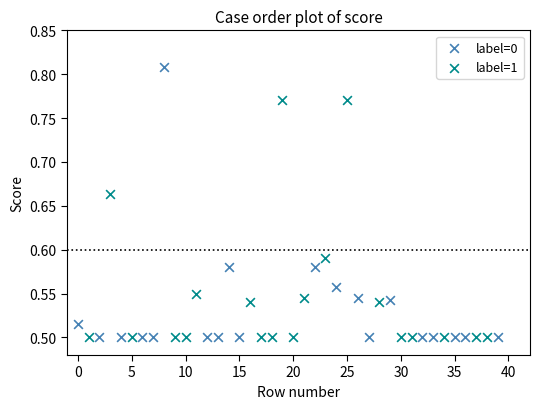

Which series has the largest Y range (max minus min)?

label=0